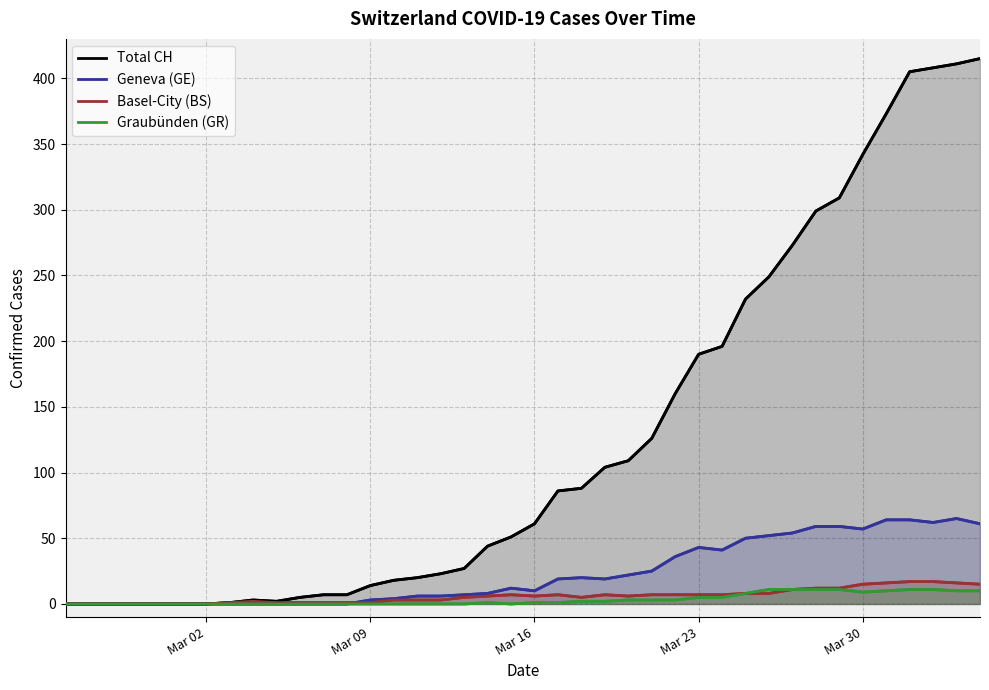

At how many categories does at least one series exceed 274?

8